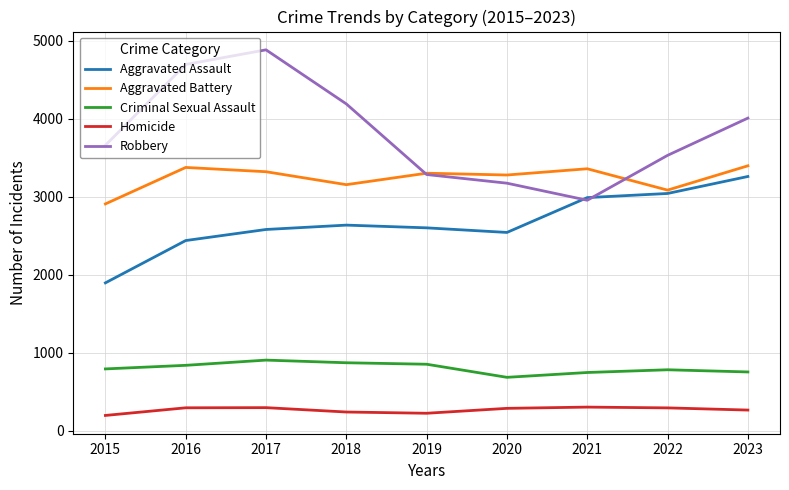

The Aggravated Battery series shows 2908 at 2015. True or false?

True